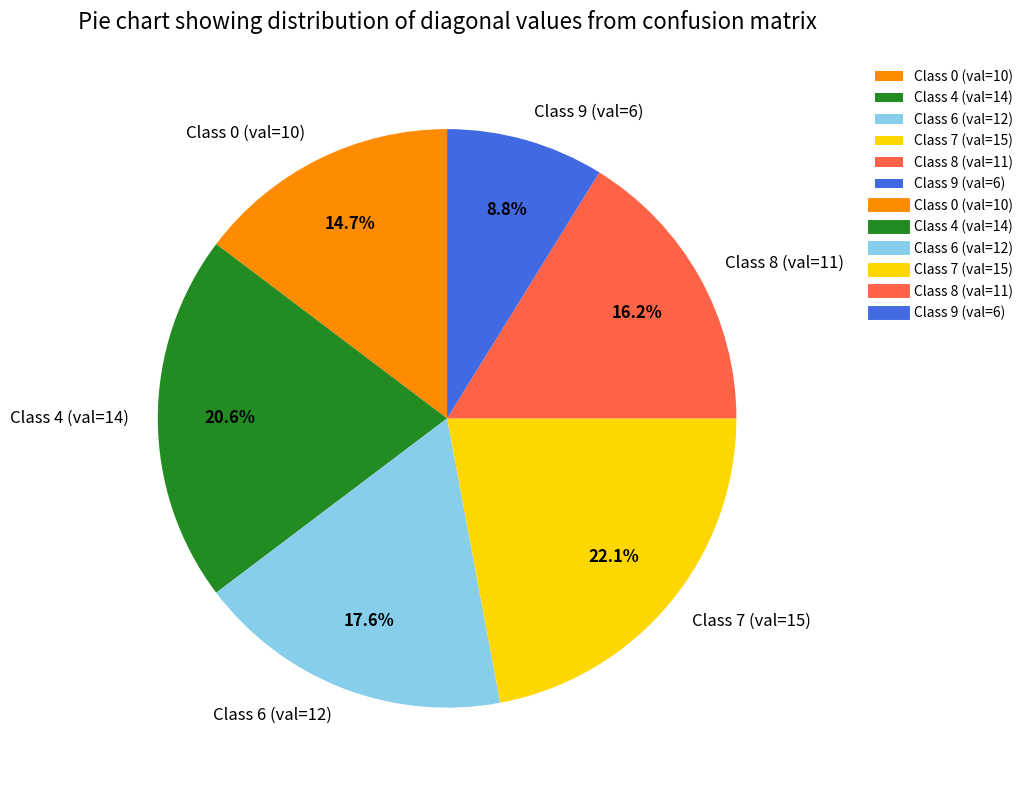

How many segments does this pie chart have?

6